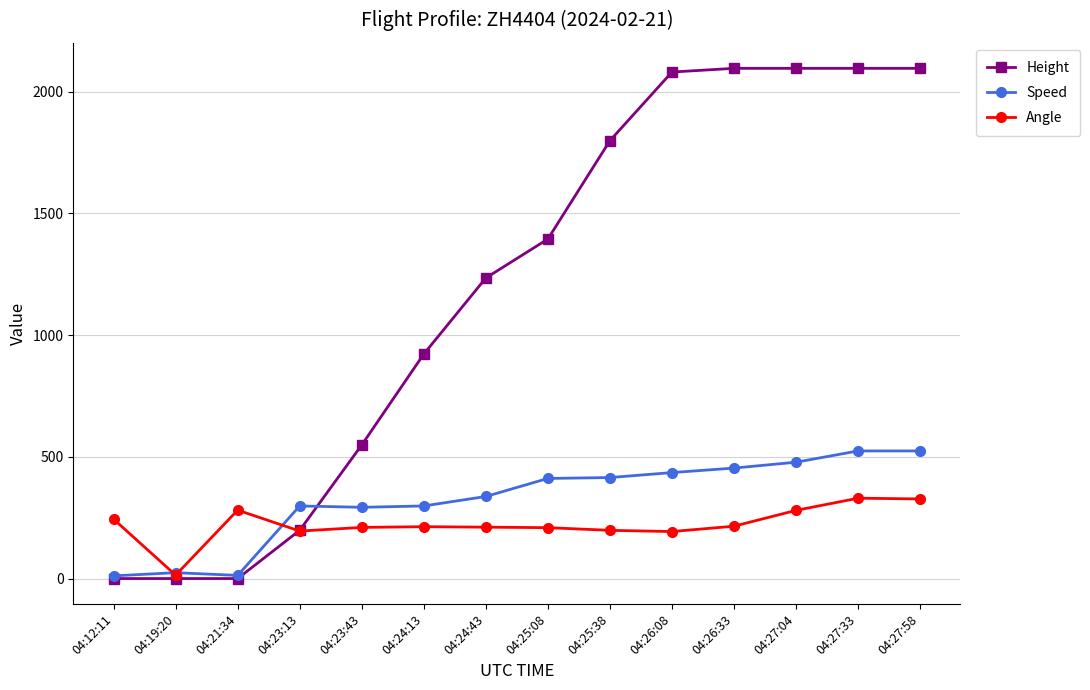

What is the label of the 7th point from the right?

04:25:08